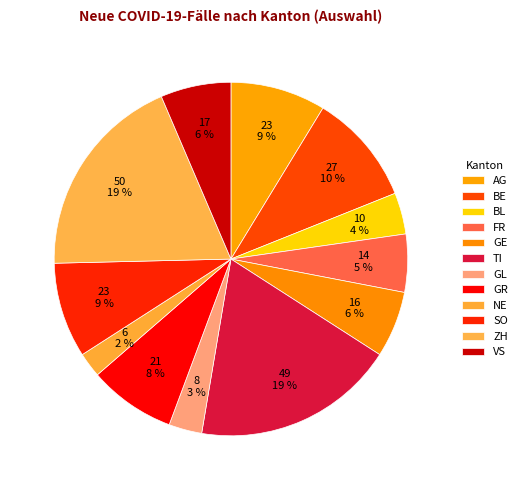

What percentage is the TI slice, to the nearest percent?

19%